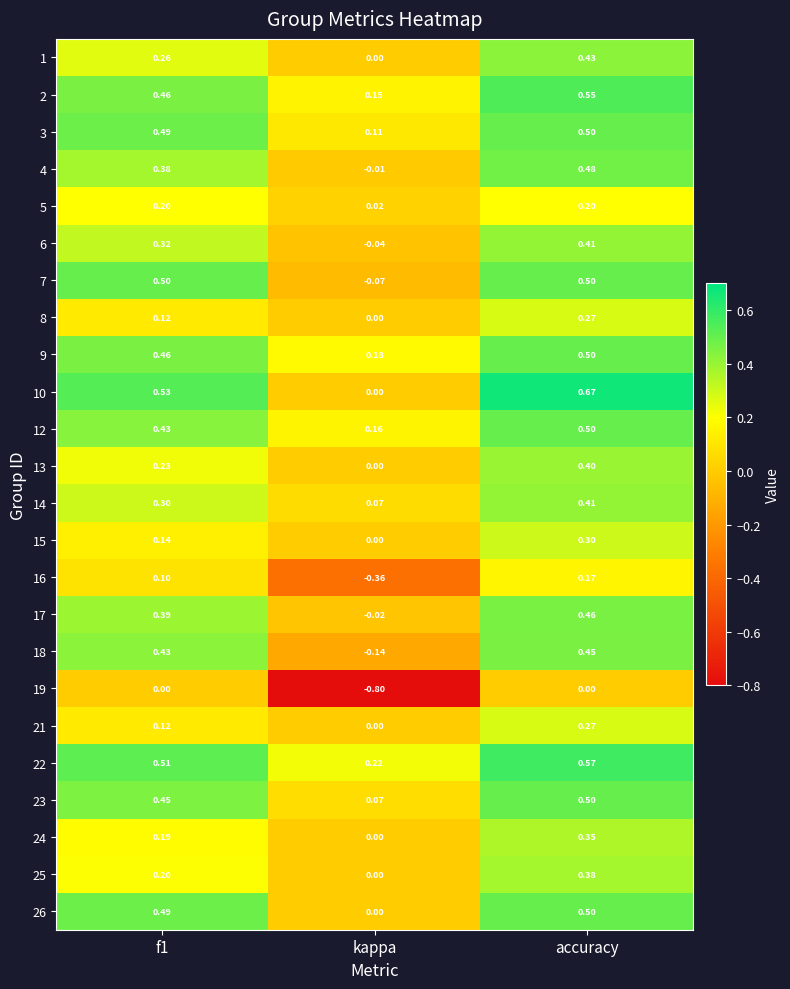

How many categories are shown in the chart?

3